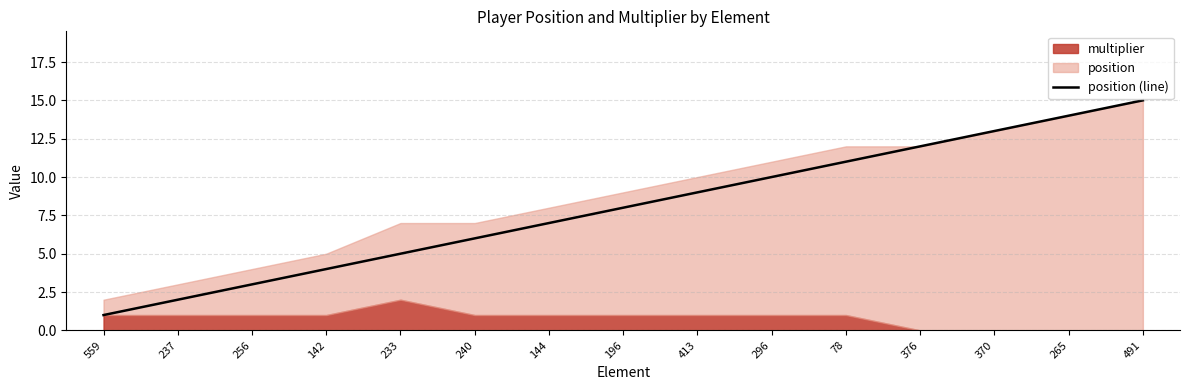

Is it true that the value at 240 is 11?

False